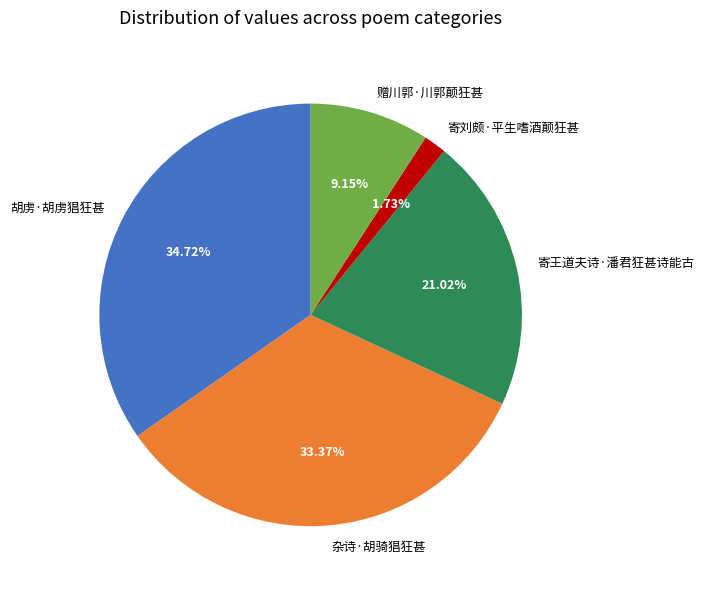

To the nearest percent, what is the difference between the largest and smallest slice percentages?

33%